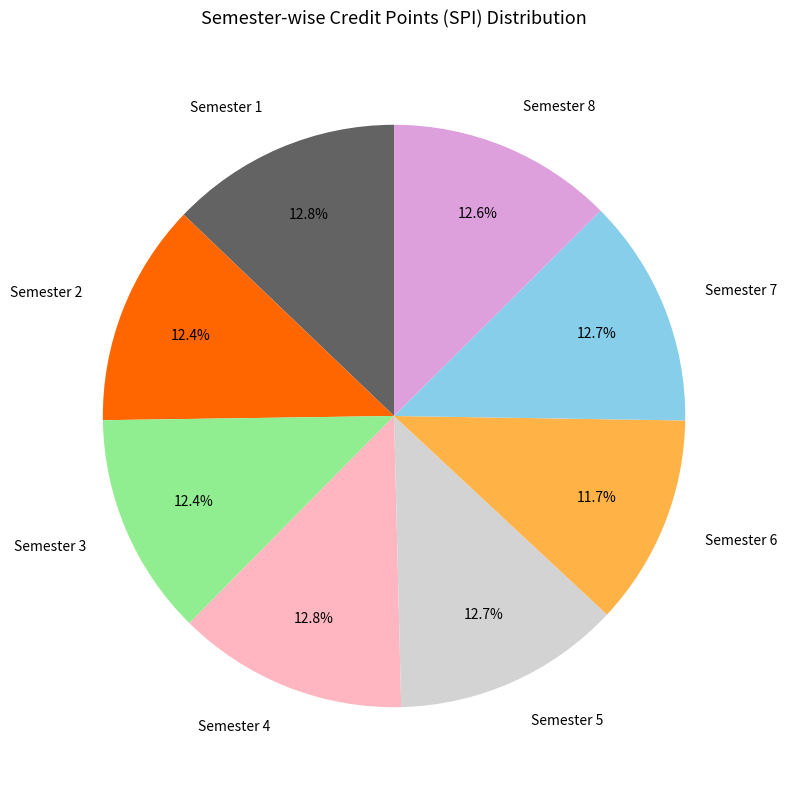

Which slice is the smallest?

Semester 6